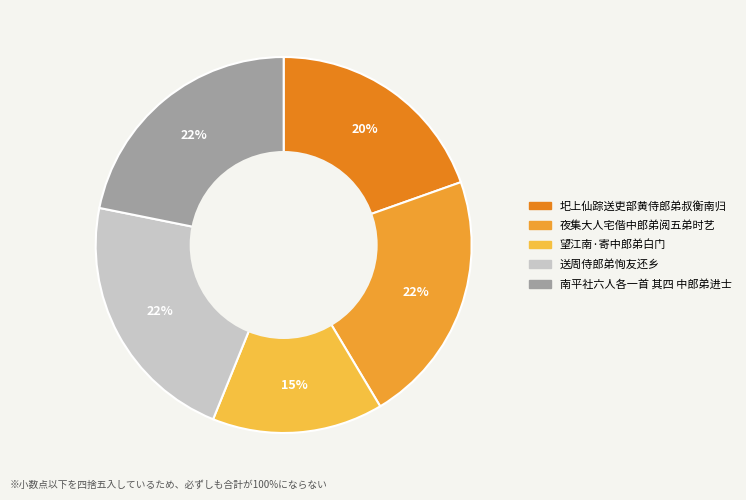

How many slices are in this pie chart?

5